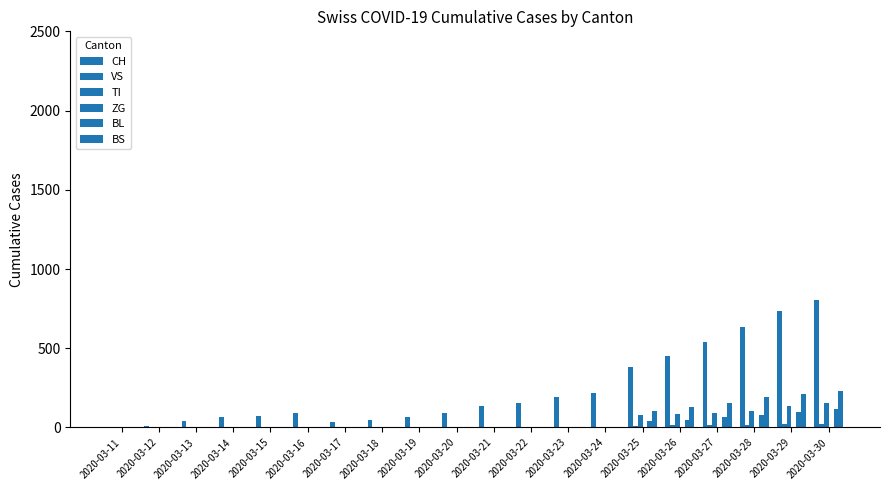

Is it true that VS equals 3 at 2020-03-23?

False